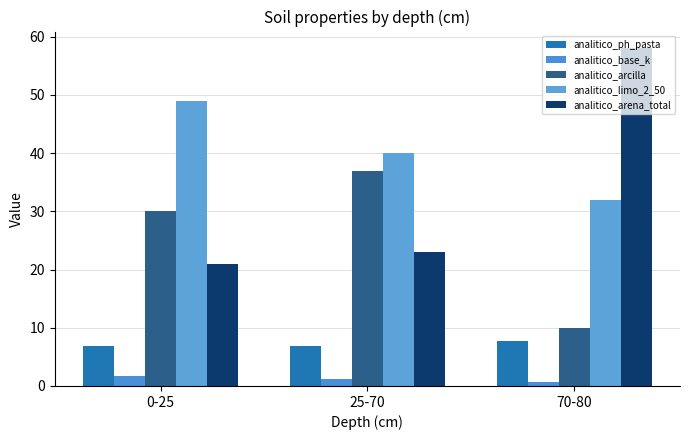

Reading right to left, transcribe all the data shown in this chart.

analitico_ph_pasta: 70-80=7.7	25-70=6.8	0-25=6.9
analitico_base_k: 70-80=0.7	25-70=1.2	0-25=1.6
analitico_arcilla: 70-80=10.0	25-70=37.0	0-25=30.0
analitico_limo_2_50: 70-80=32.0	25-70=40.0	0-25=49.0
analitico_arena_total: 70-80=58.0	25-70=23.0	0-25=21.0